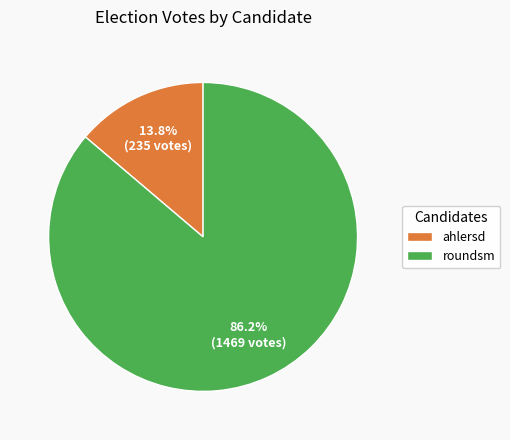

Which has a higher value, roundsm or ahlersd?

roundsm